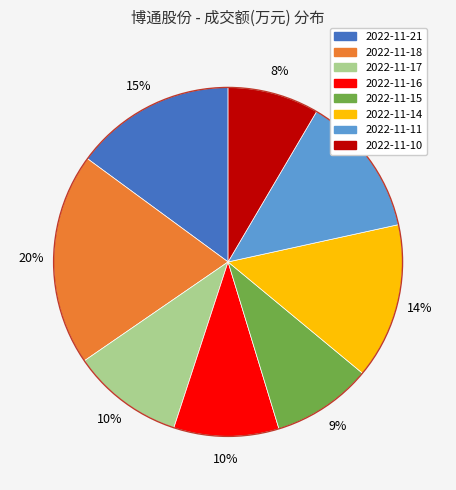

To the nearest percent, what is the combined percentage of 2022-11-15 and 2022-11-11?

22%